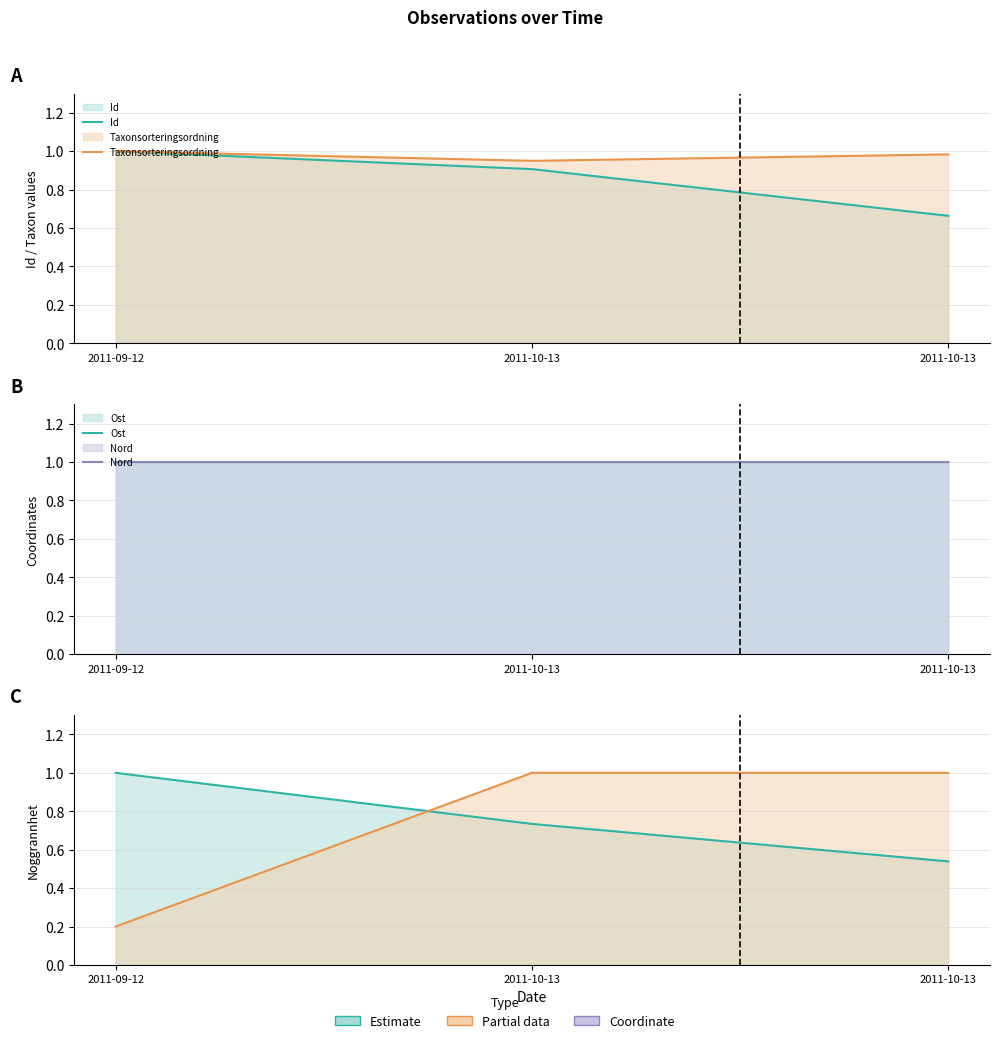

Which series has the widest spread of values?

Noggrannhet